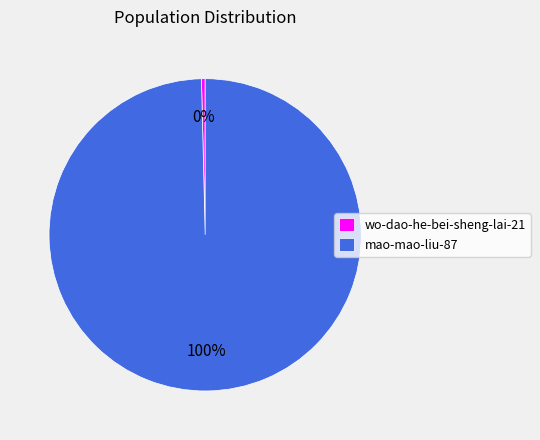

True or false: wo-dao-he-bei-sheng-lai-21 accounts for 0% of the total.

True